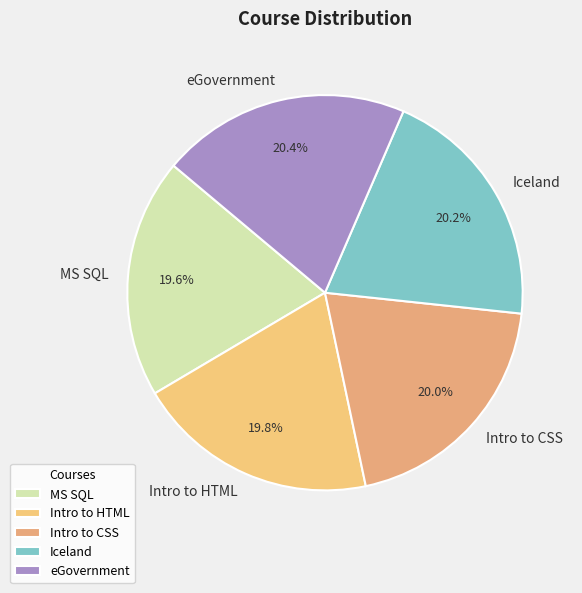

What percentage is the Intro to CSS slice, to the nearest percent?

20%